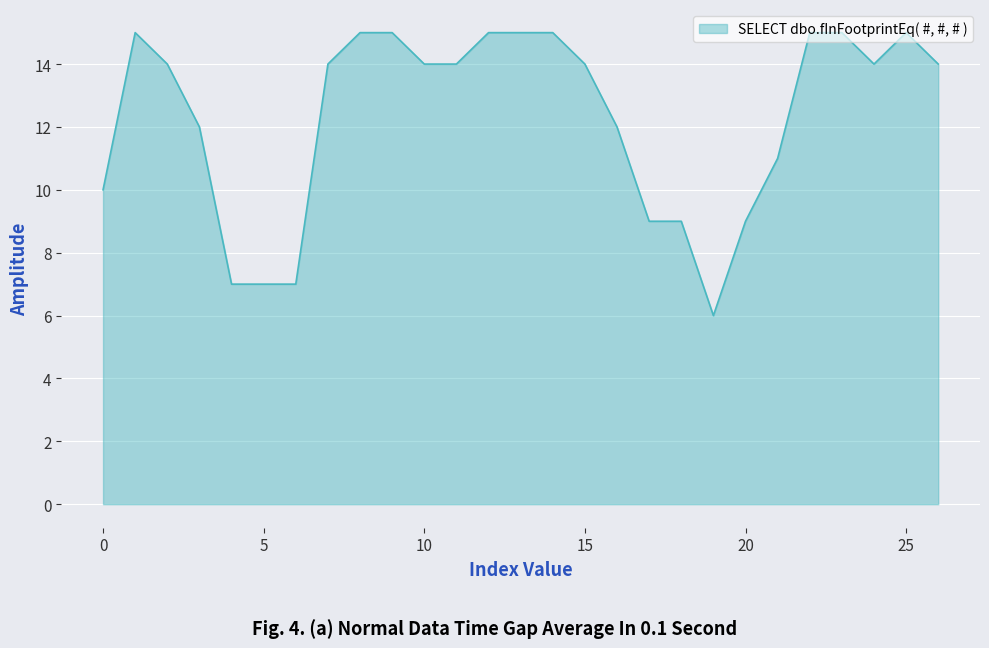

What is the difference between the maximum and minimum values?

9